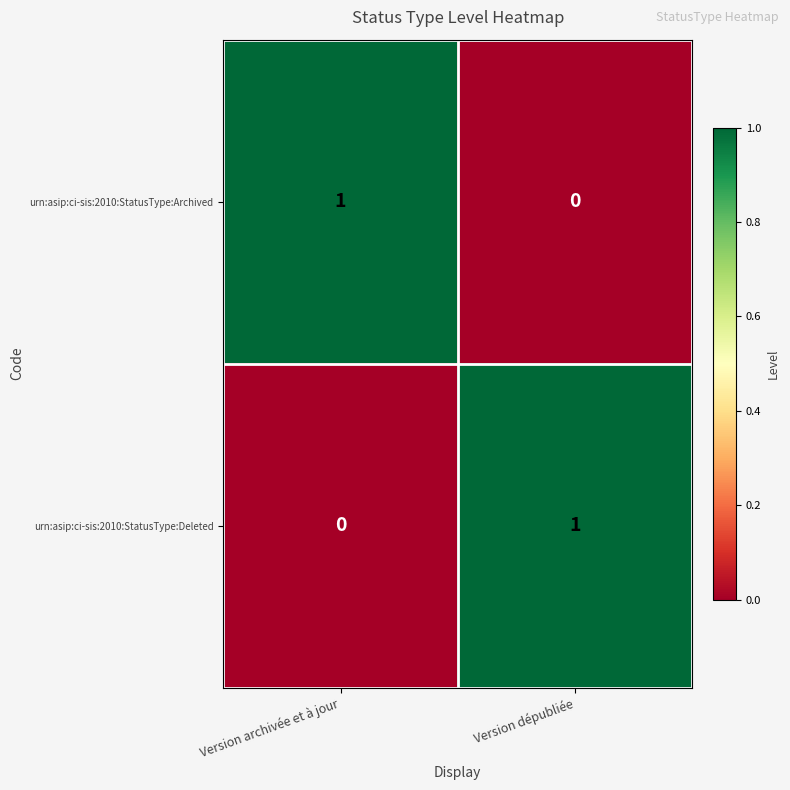

Where is urn:asip:ci-sis:2010:StatusType:Archived nearest to the value 0?

Version dépubliée